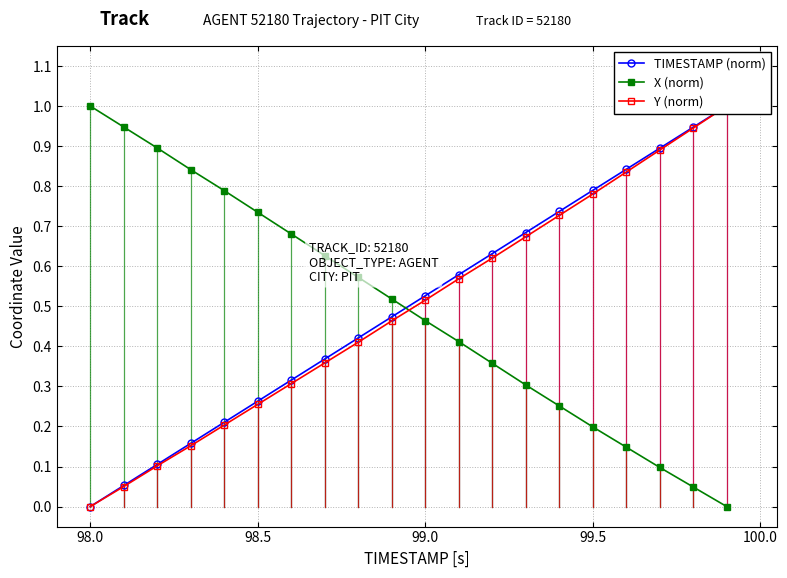

What is the maximum value for X (norm)?

1.0